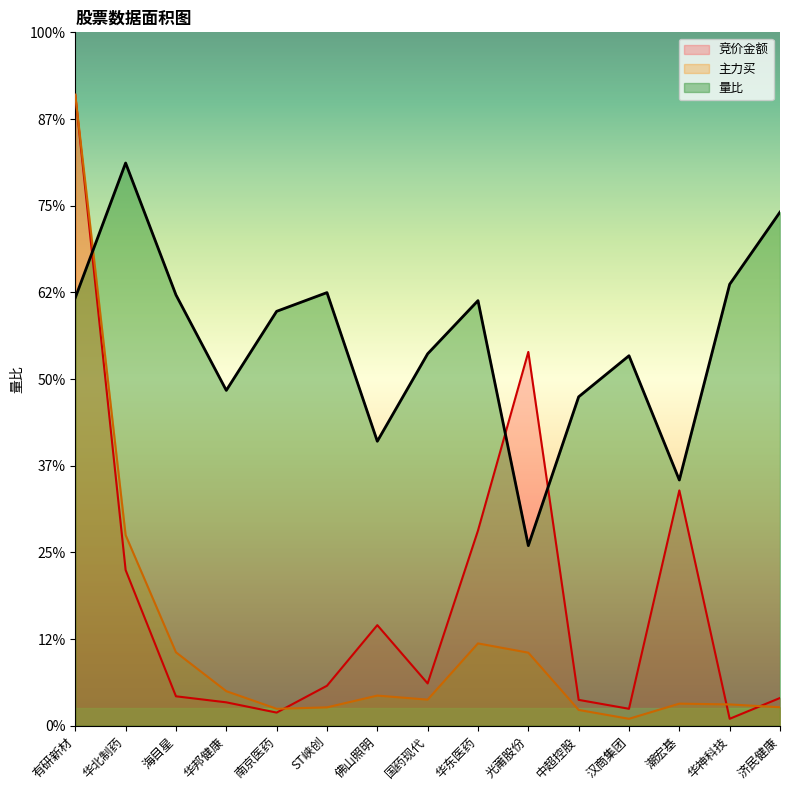

Which series has the largest total across all categories?

量比